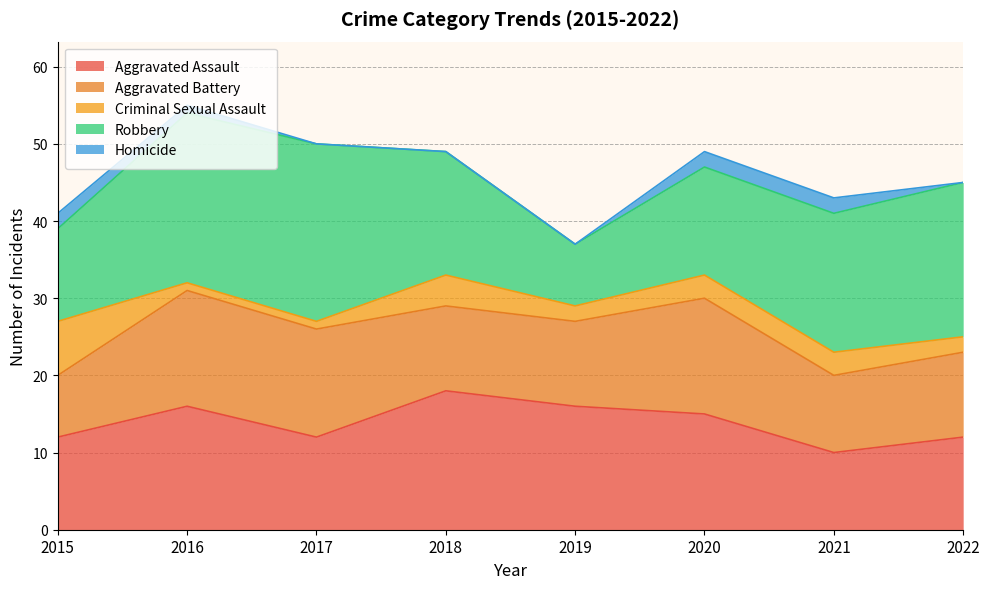

What is the value of the Robbery point at the 7th from the left?

18